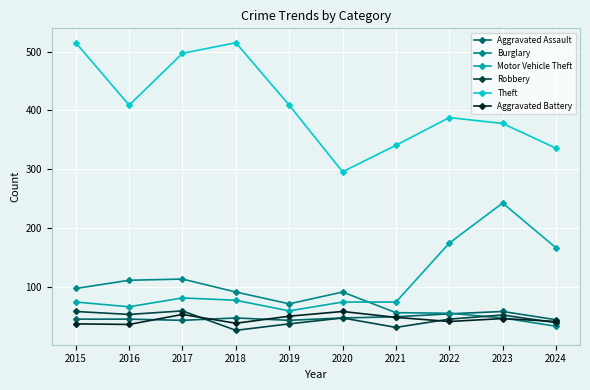

True or false: Motor Vehicle Theft and Theft cross at least once.

False